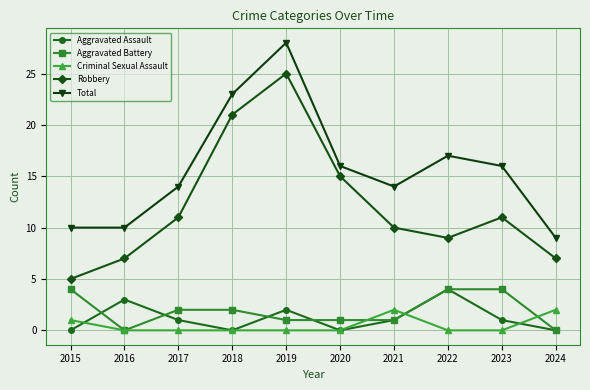

How many distinct data groups are displayed?

5